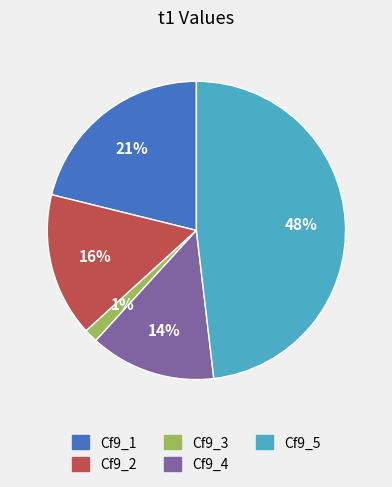

Does any single category account for the majority?

No